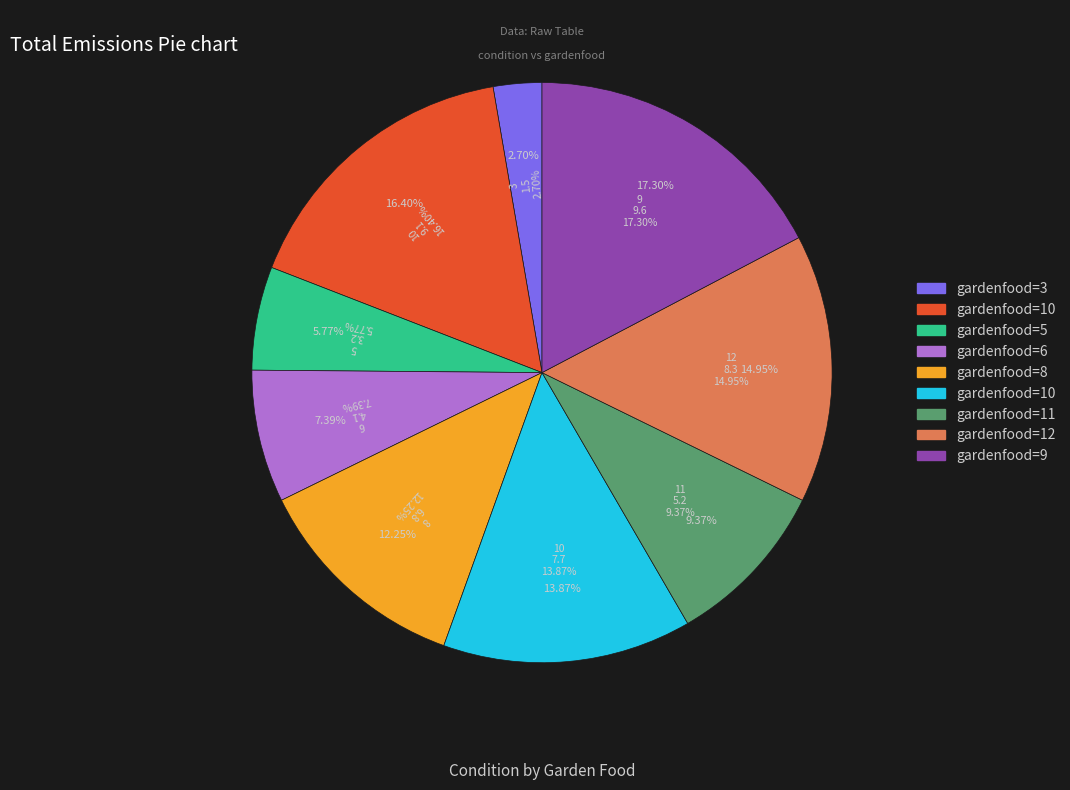

What is the smallest slice in the pie chart?

3